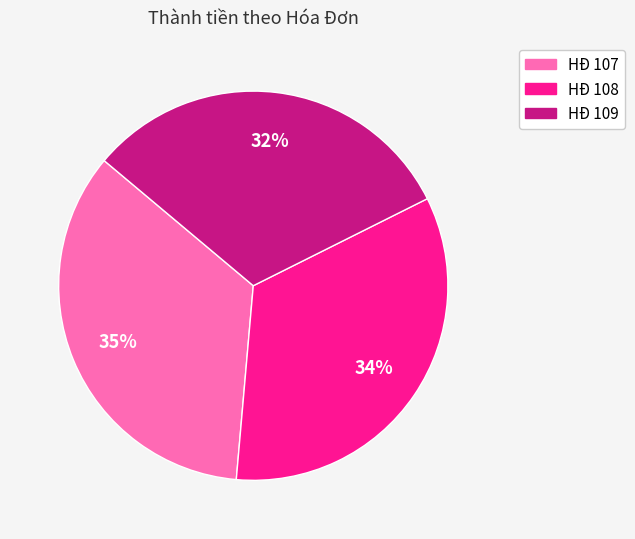

To the nearest percent, what is the difference between the largest and smallest slice percentages?

3%